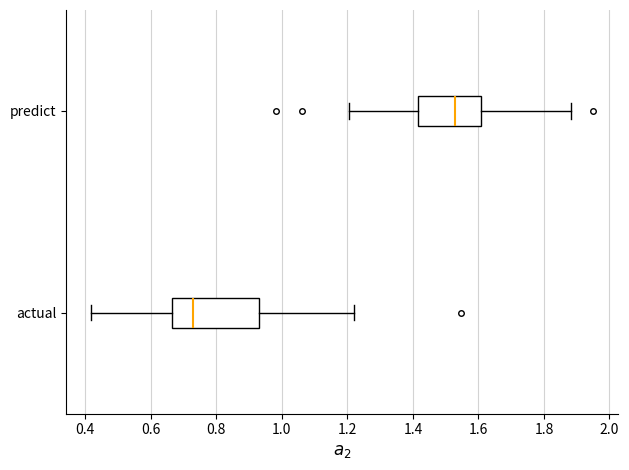

Which box has the furthest to the left median line?

actual